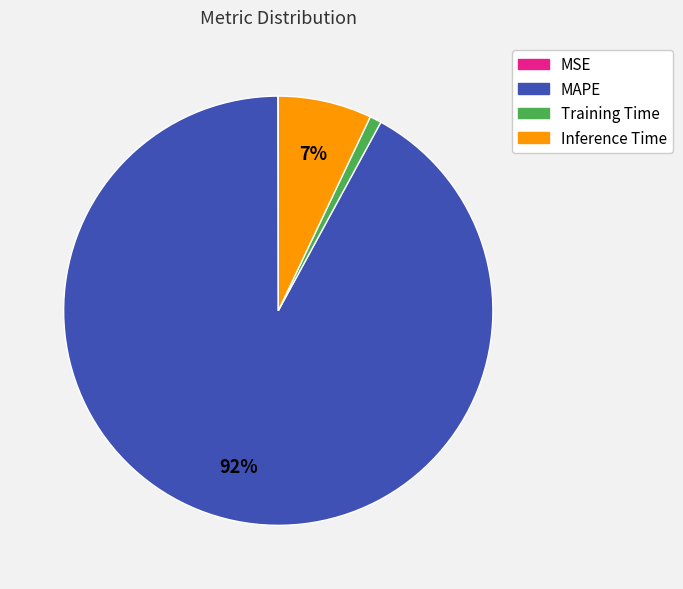

Which slice represents more than half of the pie?

MAPE